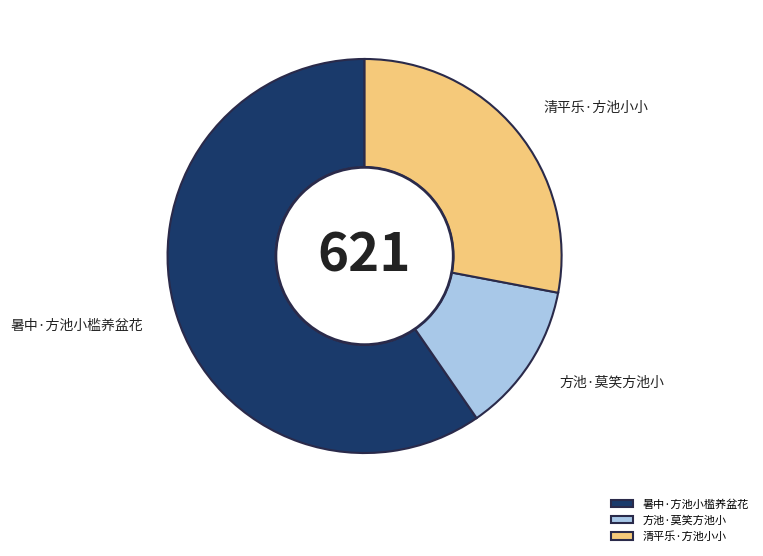

Which slice represents more than half of the pie?

暑中·方池小槛养盆花